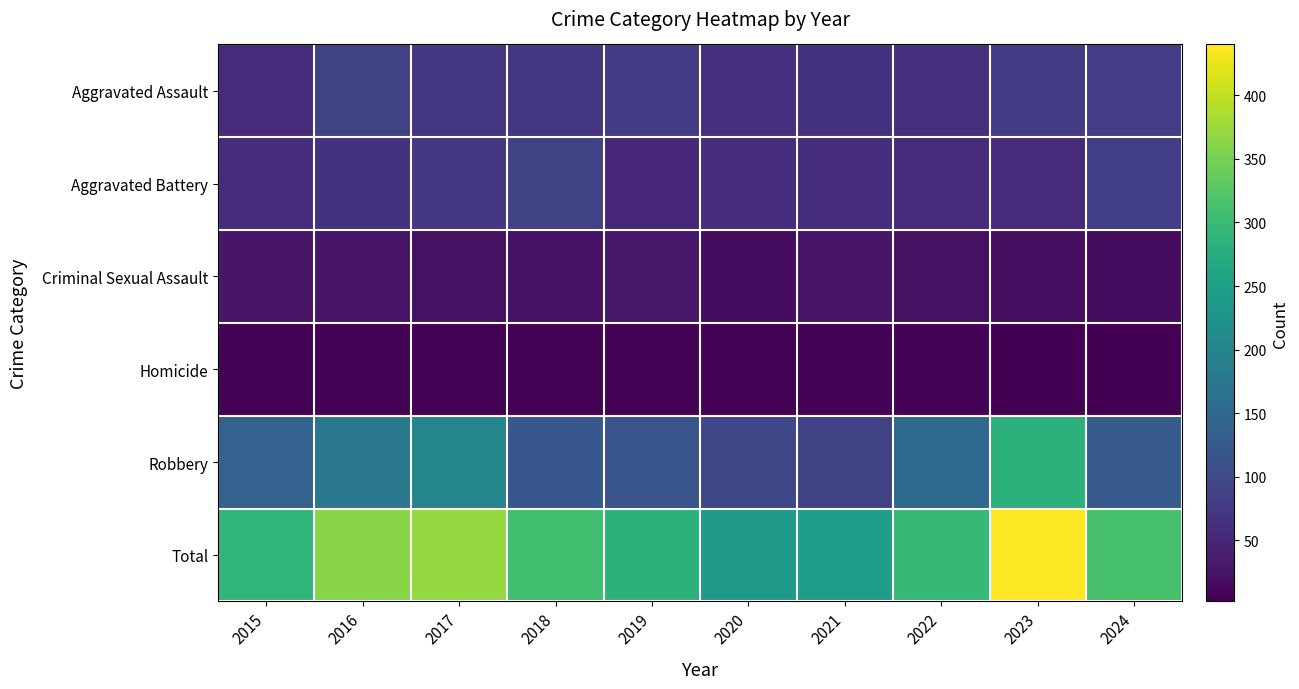

Between 2022 and 2015, which is larger?

2022